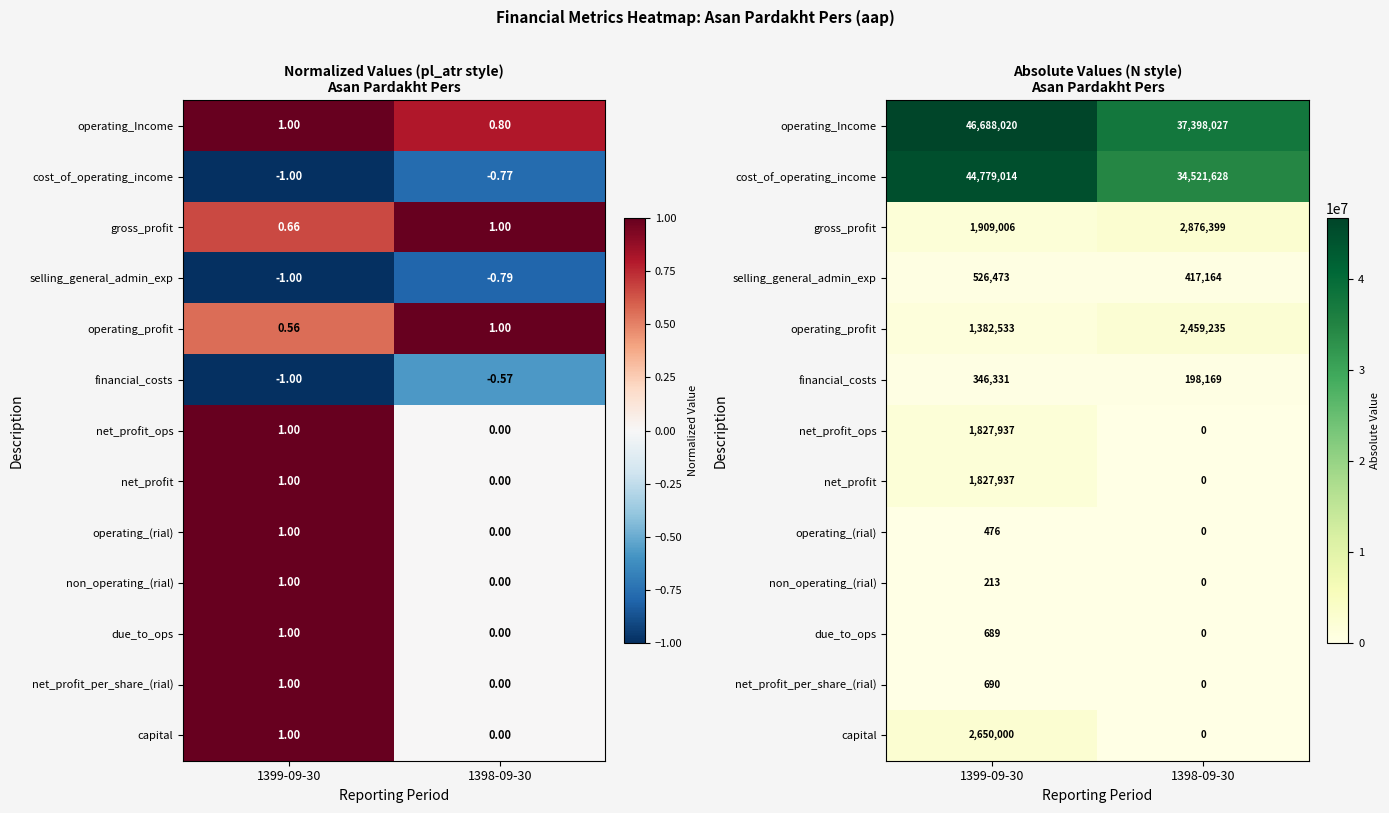

How many positive values does the net_profit_ops series have?

1